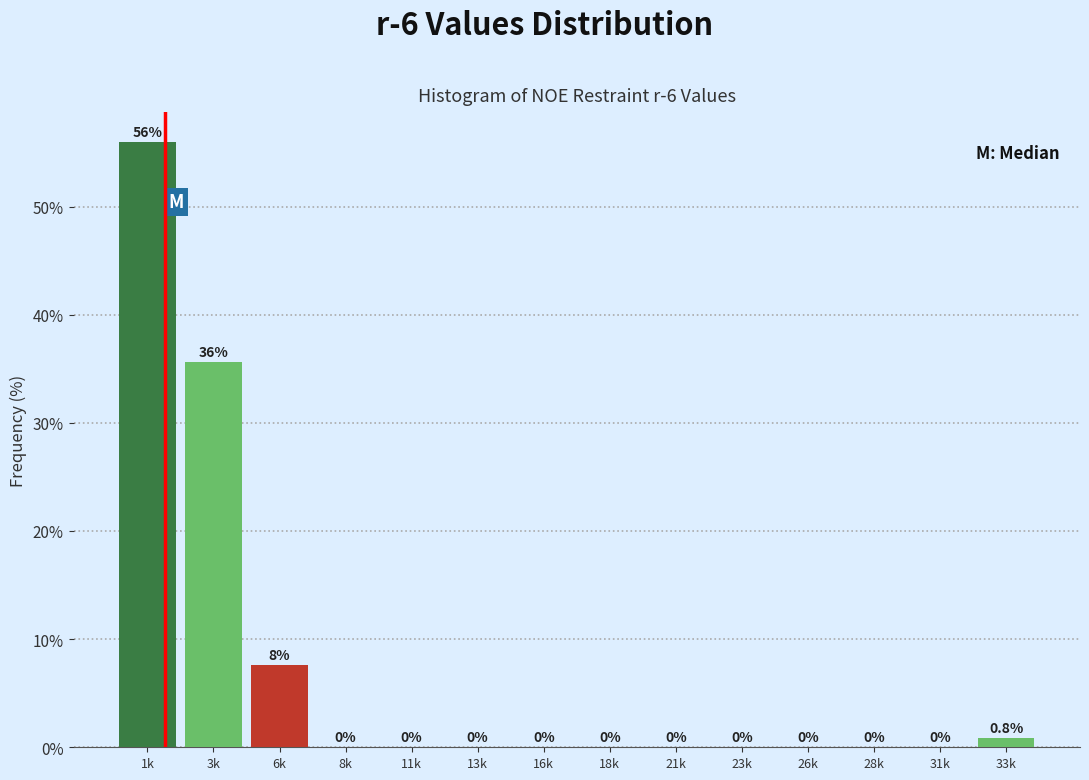

Reading right to left, list all the values displayed in this chart.

33k=0.8	31k=0.0	28k=0.0	26k=0.0	23k=0.0	21k=0.0	18k=0.0	16k=0.0	13k=0.0	11k=0.0	8k=0.0	6k=7.6	3k=35.6	1k=55.9